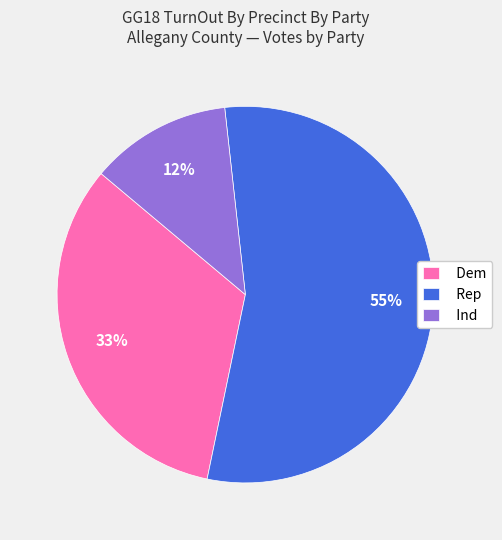

Which slice represents more than half of the pie?

Rep